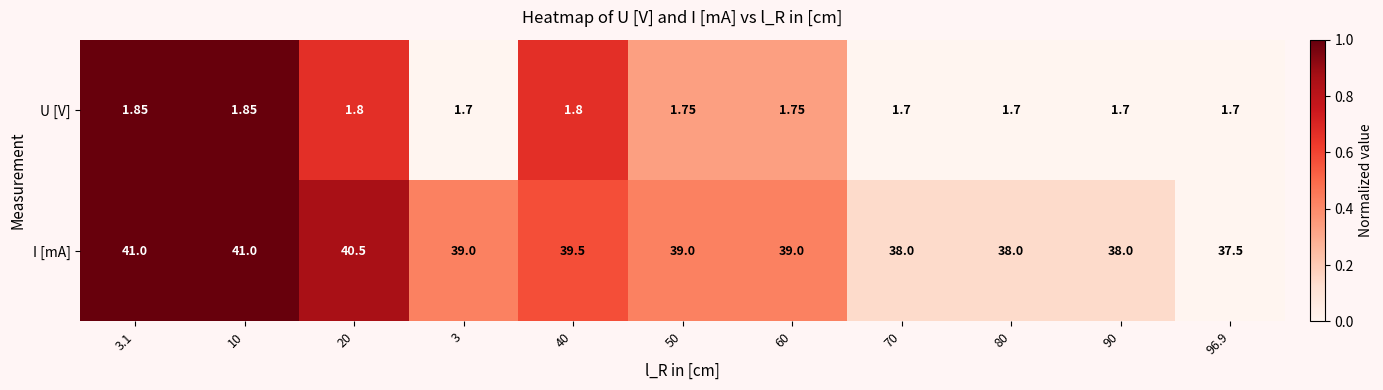

Which series has the widest spread of values?

I [mA]